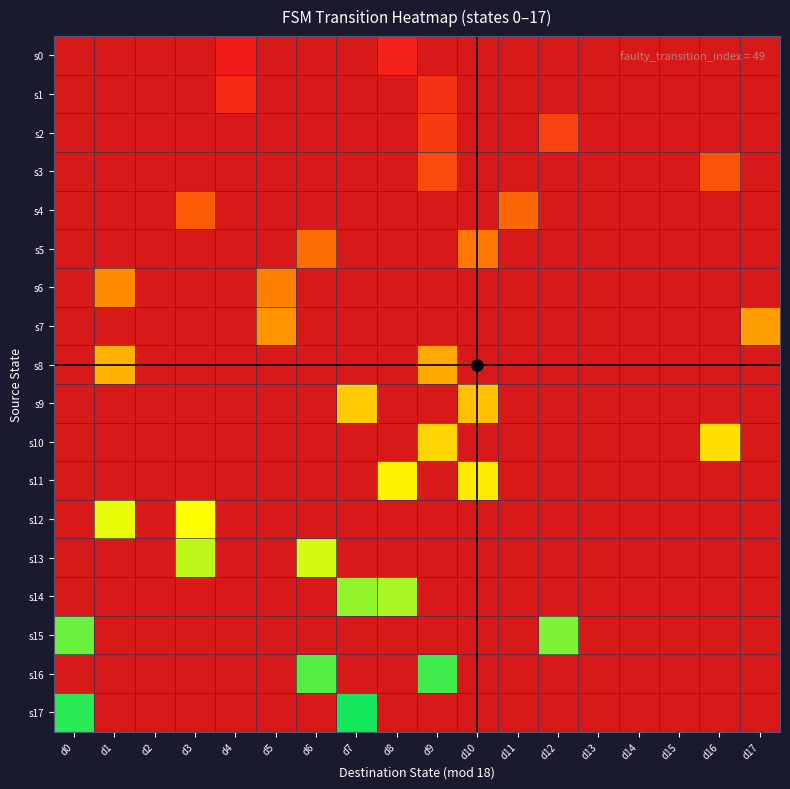

How many series are shown in this chart?

18